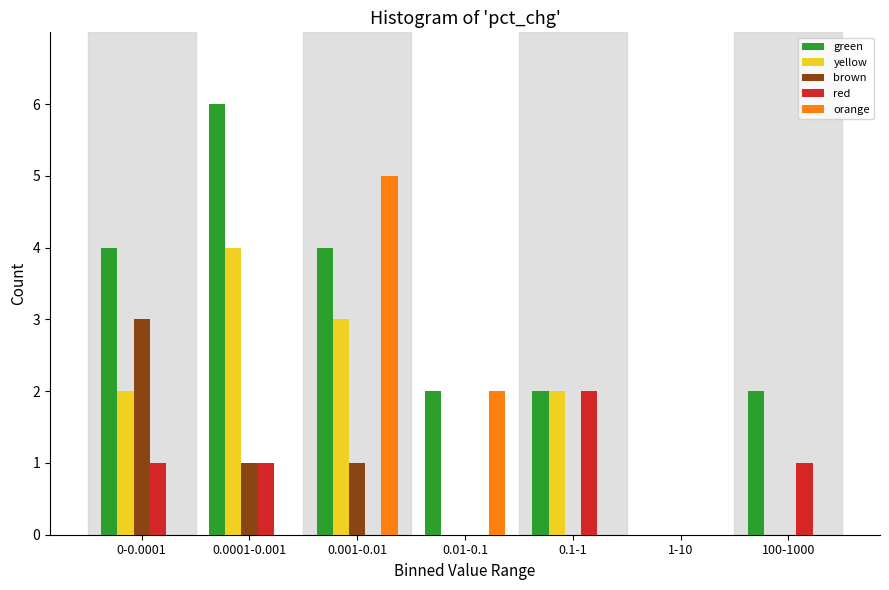

At which category is the sum across all series the highest?

0.001-0.01